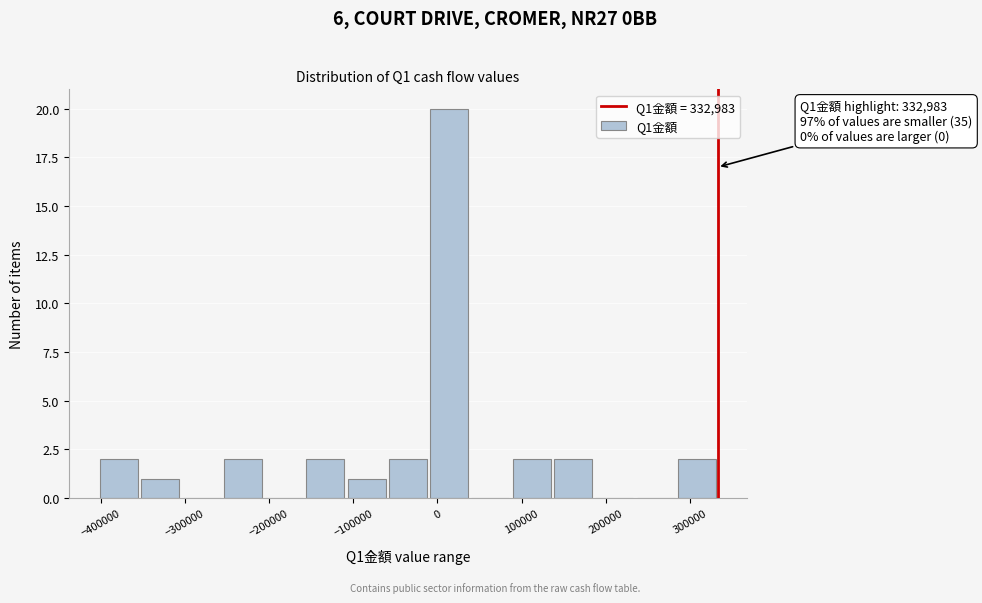

Which range on the x-axis has the tallest bar?

-10000 to 40000